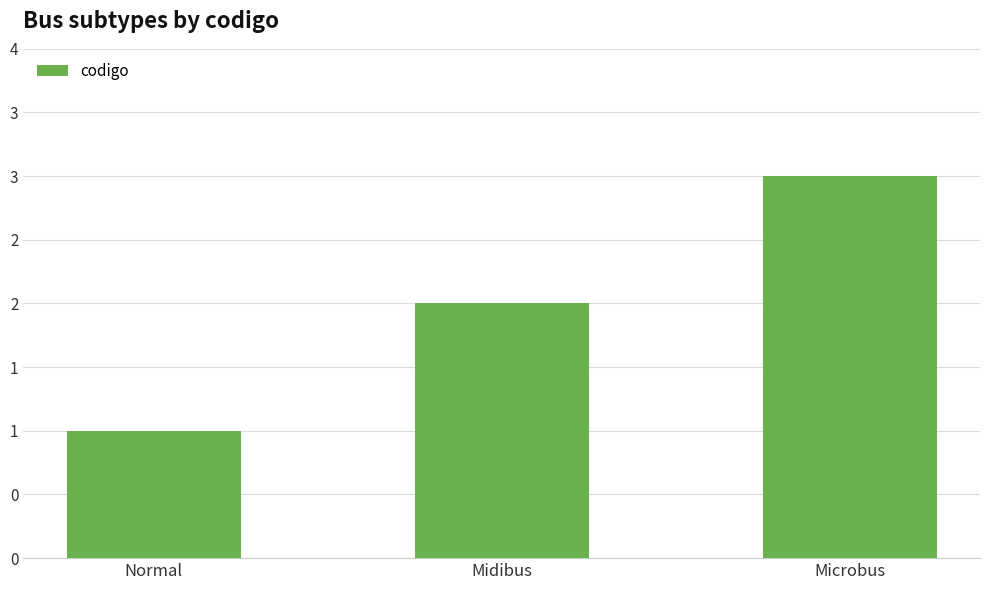

What is the label of the 2nd bar from the left?

Midibus